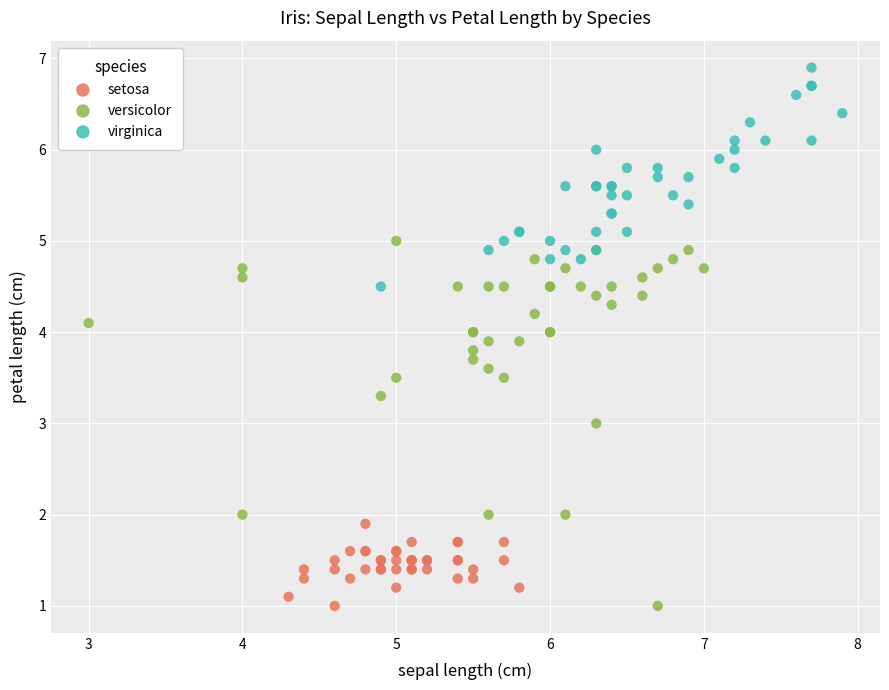

Which series has the widest spread of Y values?

versicolor